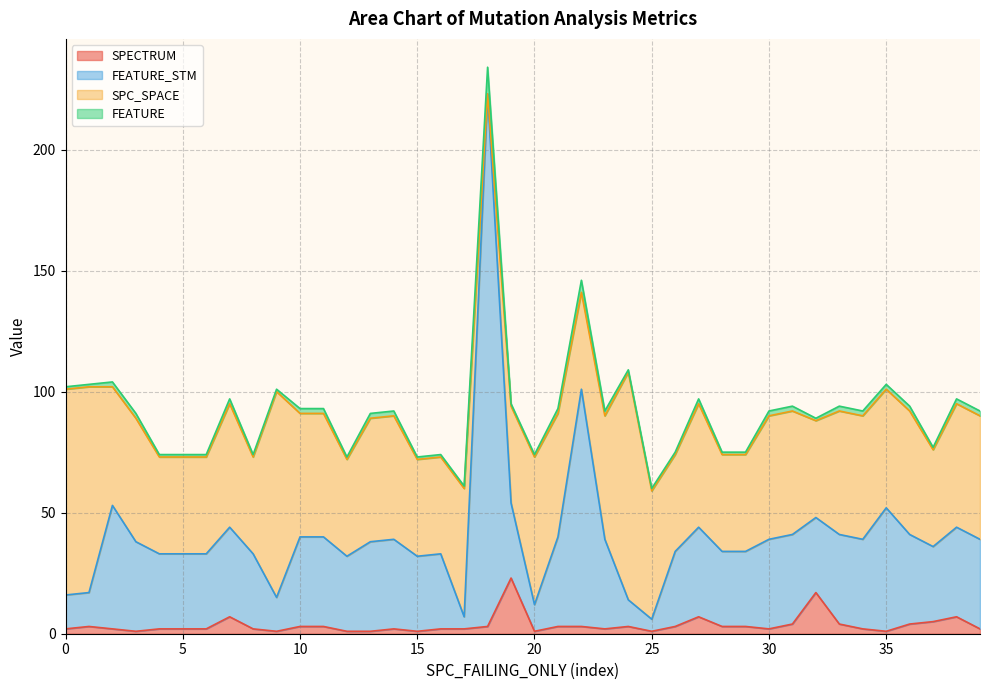

The value of SPECTRUM at 16 is 2. True or false?

True